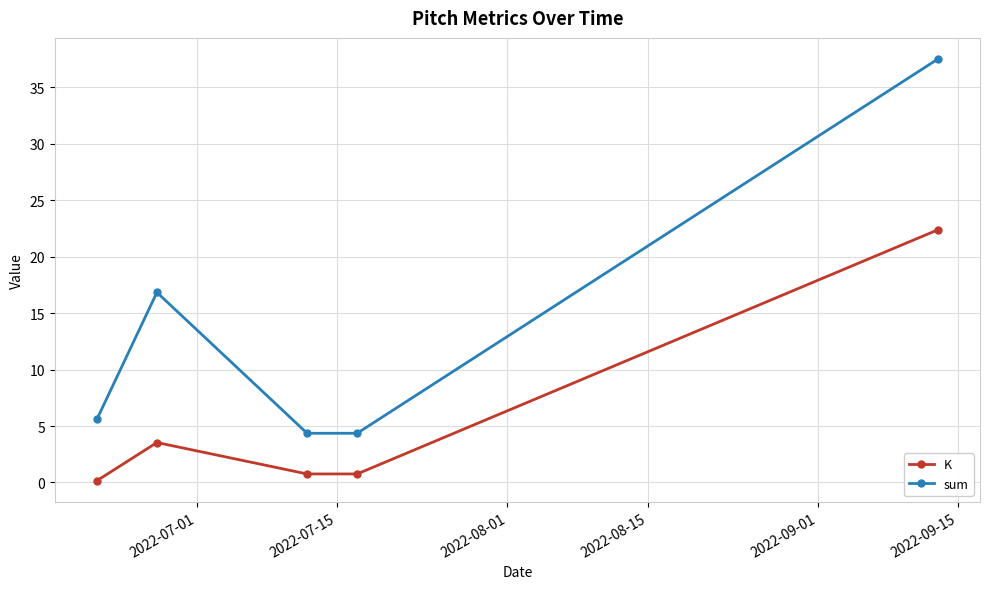

Which series has the largest range (max minus min)?

sum